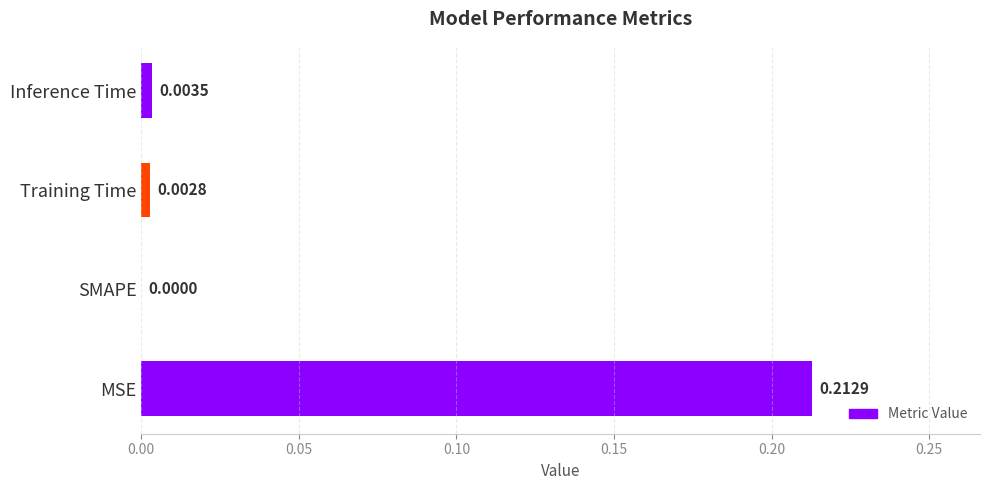

Which category has the highest value across all series?

MSE